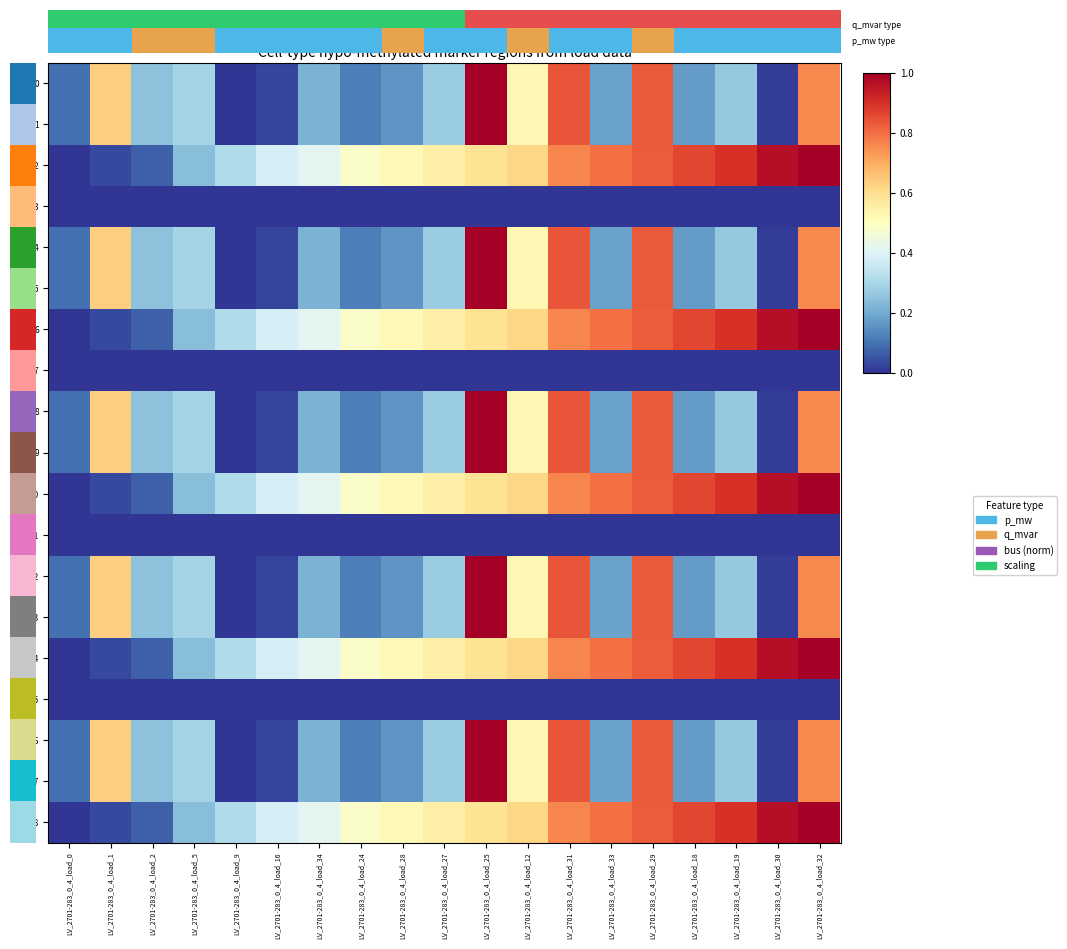

At which label is 1 closest to 0?

LV_2701-283_0_4_load_9